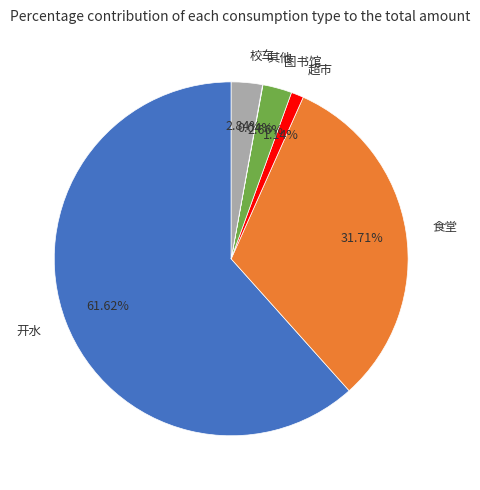

To the nearest percent, what portion does 图书馆 represent?

3%